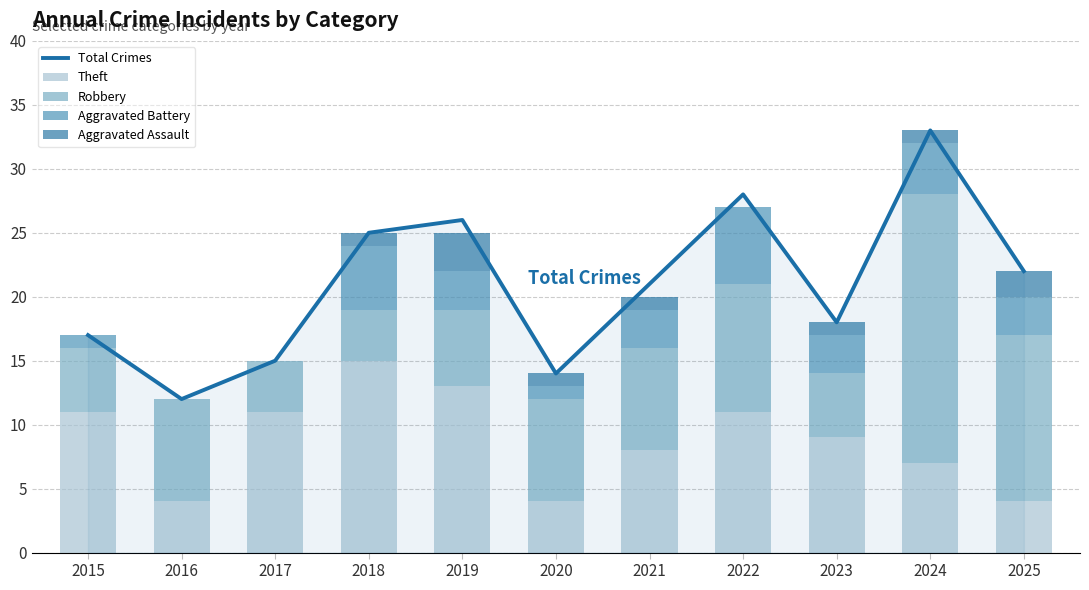

At 2016, list the series in order from smallest to largest.

Aggravated Battery, Aggravated Assault, Theft, Robbery, Total Crimes